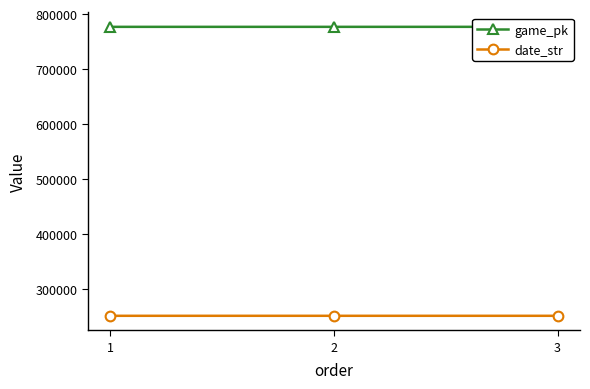

Where is date_str nearest to the value 250816?

2